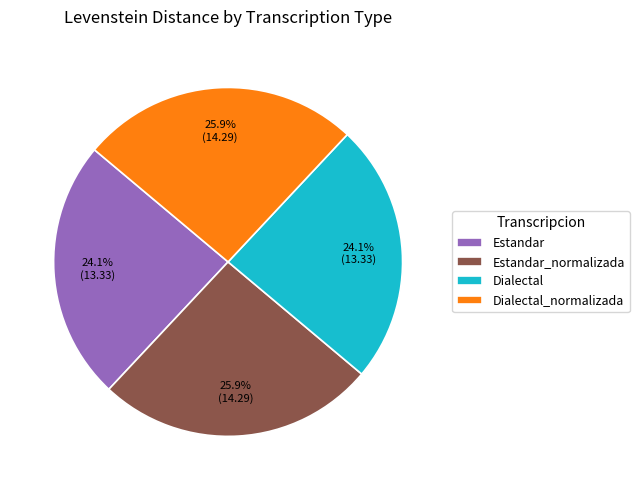

Does Estandar_normalizada represent more than half of the total?

No